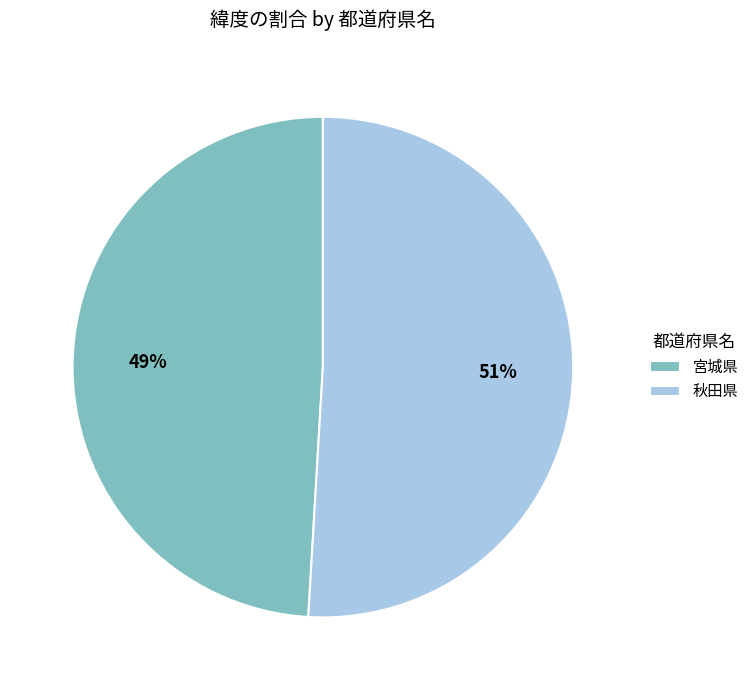

What is the ratio of the value at 宮城県 to the value at 秋田県?

1.0